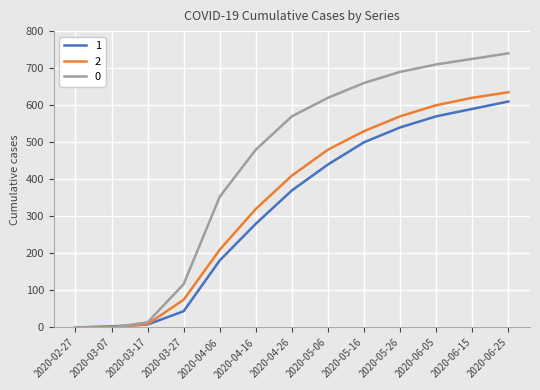

Rank the series at 2020-05-06 from lowest to highest value.

1, 2, 0